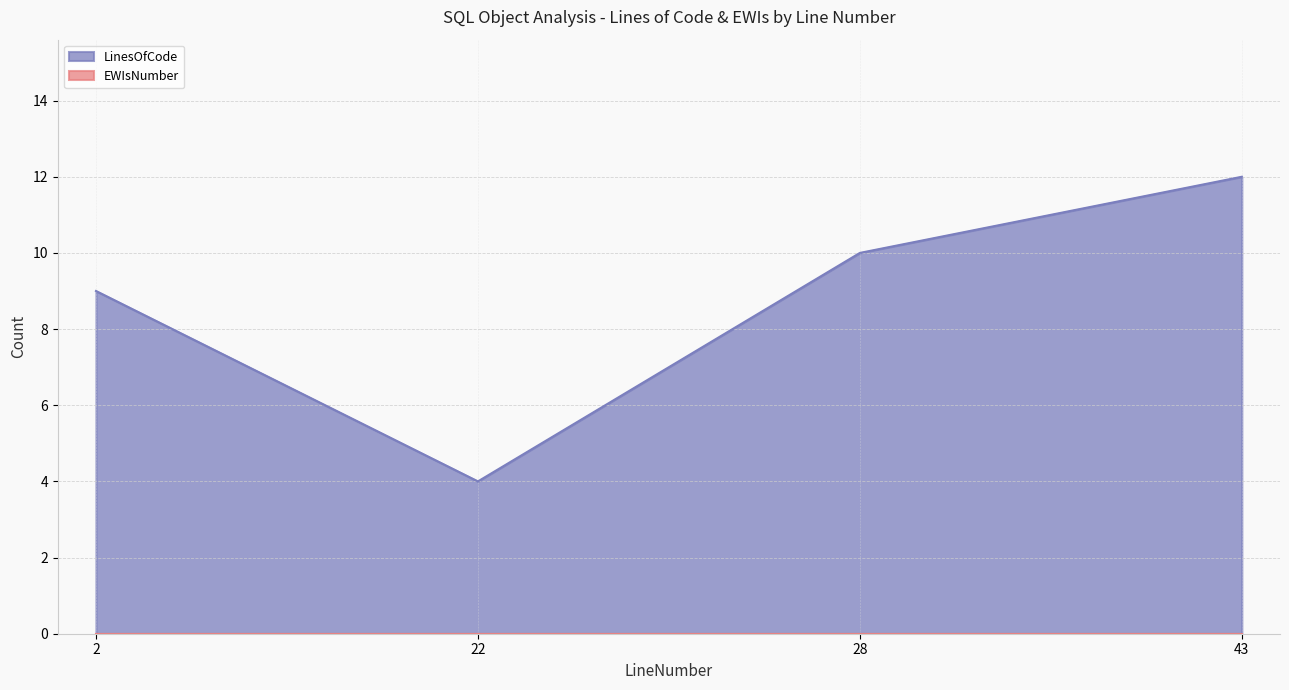

Is it true that the value at 2 is 13?

False